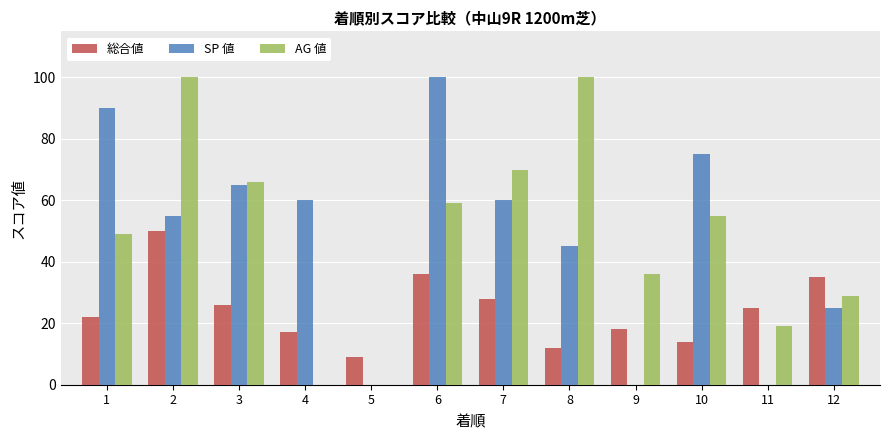

Reading left to right, transcribe all the data shown in this chart.

総合値: 22	50	26	17	9	36	28	12	18	14	25	35
SP 値: 90	55	65	60	0	100	60	45	0	75	0	25
AG 値: 49	100	66	0	0	59	70	100	36	55	19	29